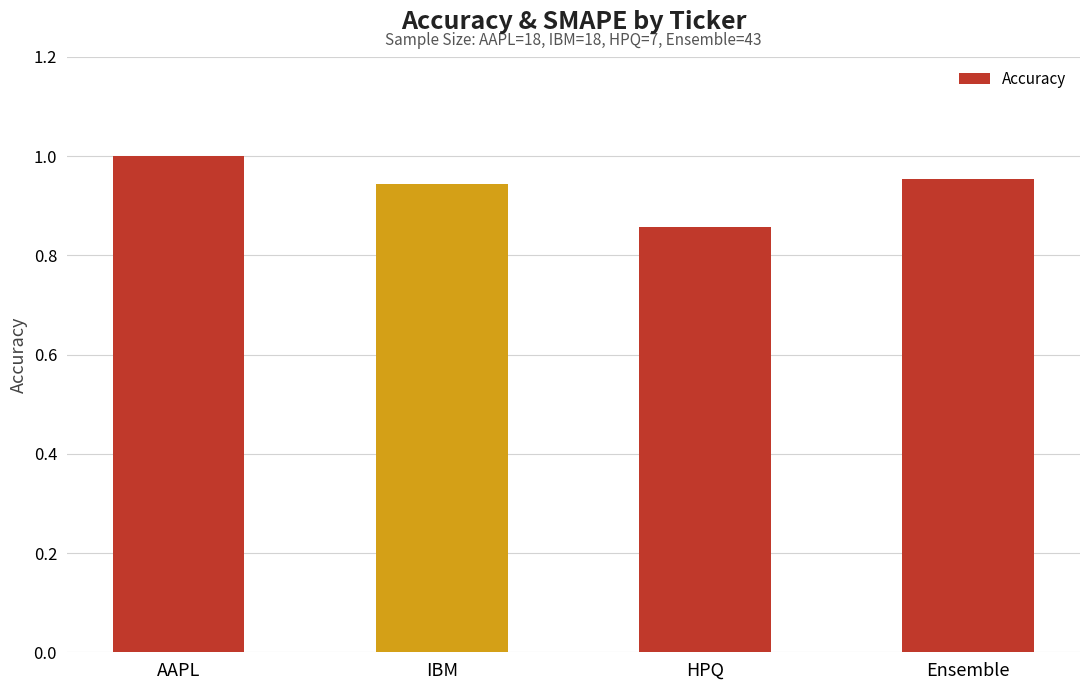

At which label is the value closest to 0?

HPQ